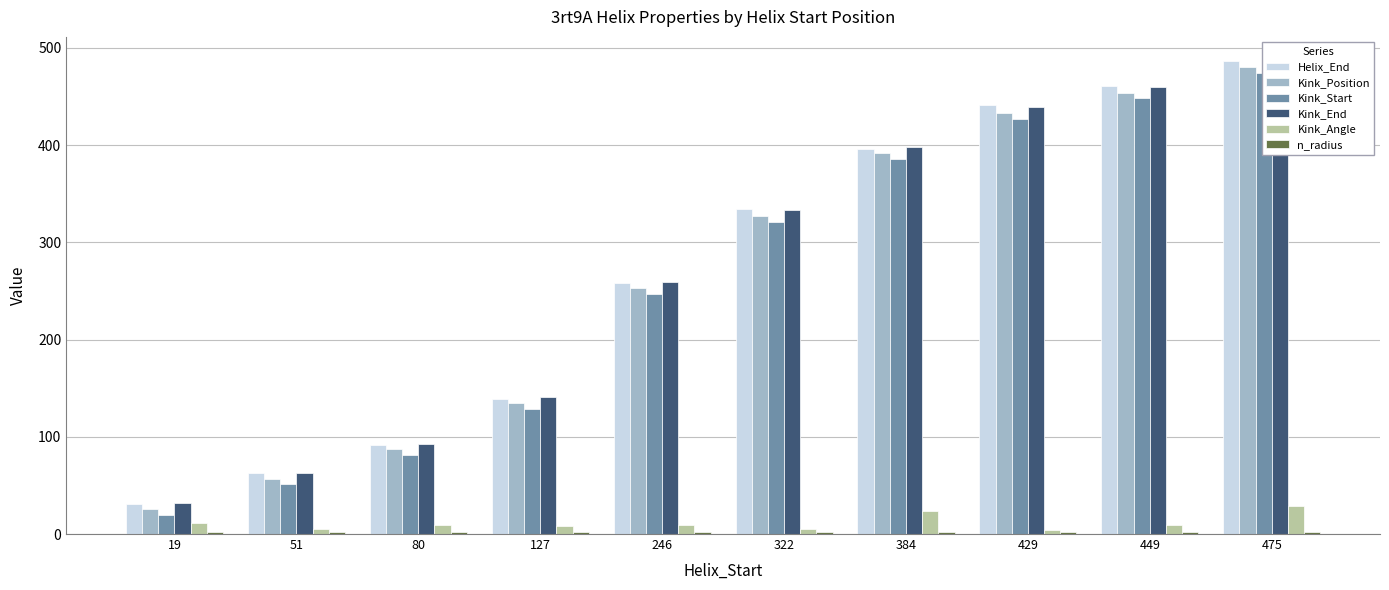

The value of Kink_Position at 322 is 567.5. True or false?

False